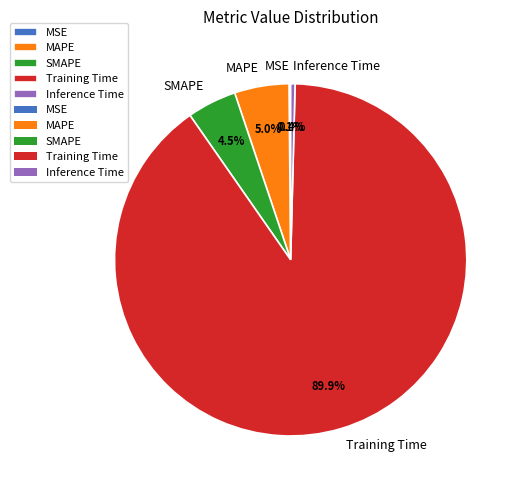

What percentage is NOT represented by SMAPE?

95.5%